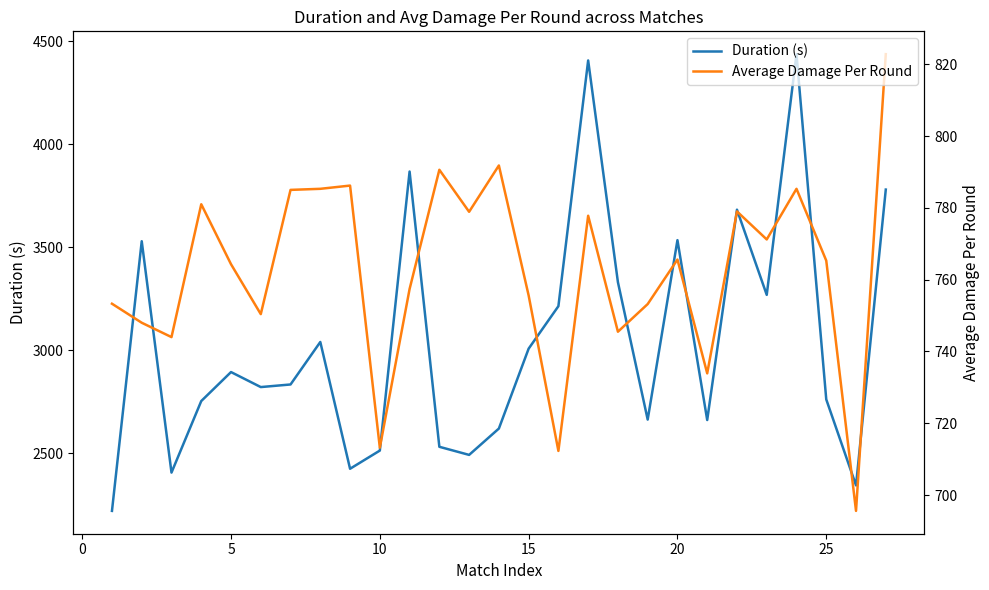

What is the highest value of the Average Damage Per Round series?

822.8